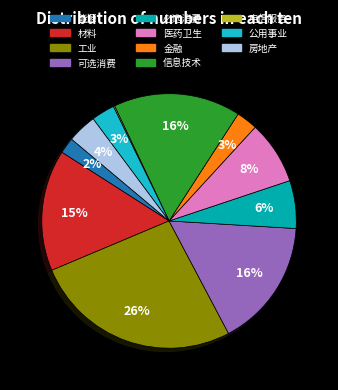

The 信息技术 slice represents 16% of the pie. True or false?

True